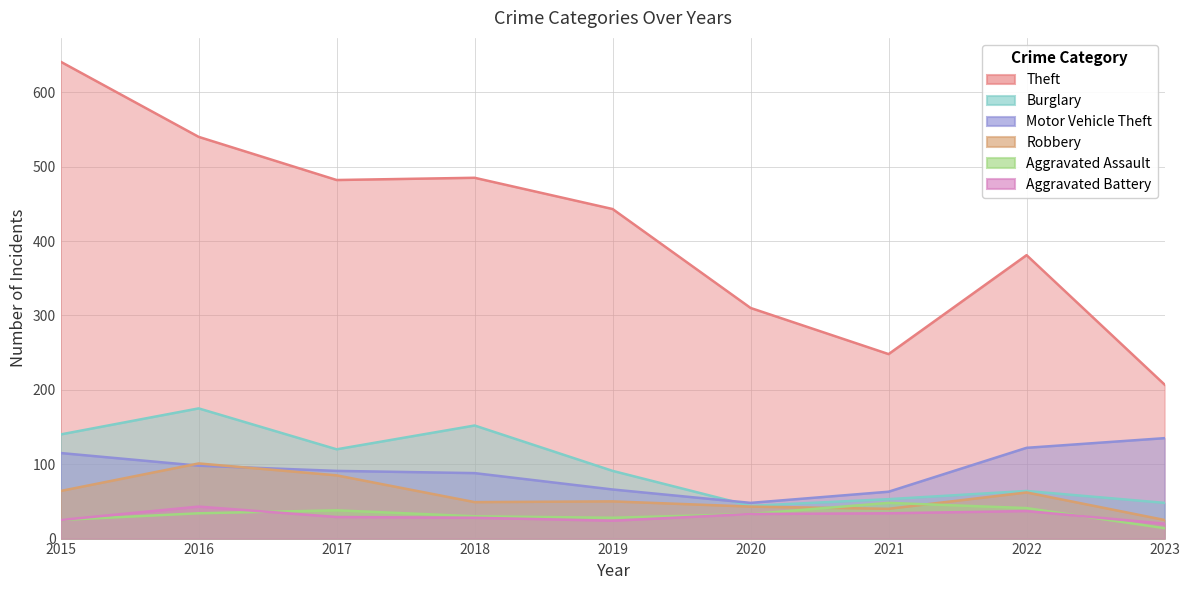

What are all the series names shown in the legend?

Theft, Burglary, Motor Vehicle Theft, Robbery, Aggravated Assault, Aggravated Battery